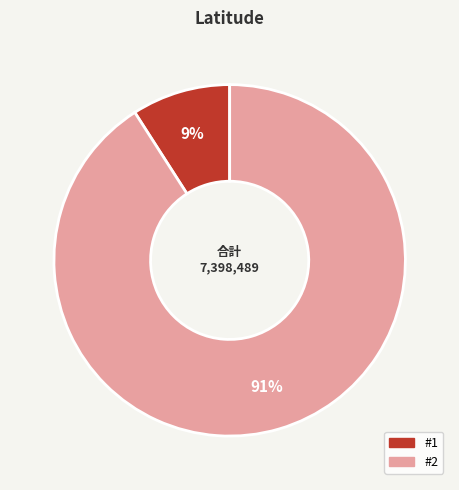

To the nearest percent, what is the difference between the largest and smallest slice percentages?

82%